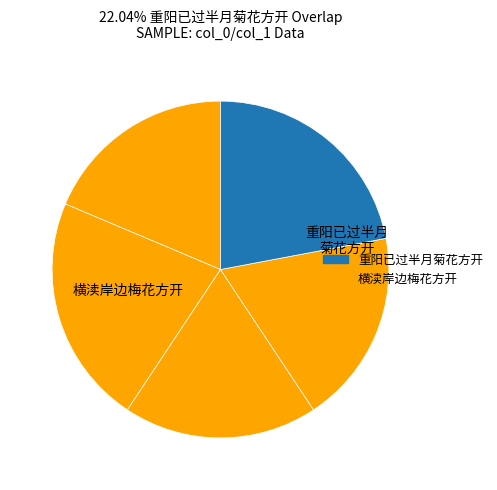

How many segments does this pie chart have?

5